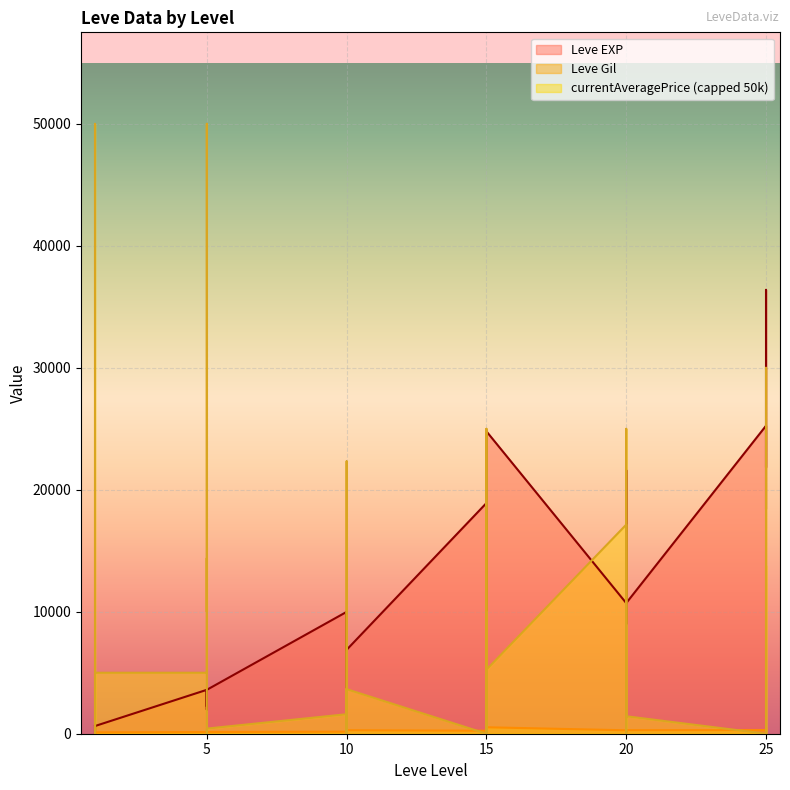

Which series has the widest spread of values?

Leve EXP